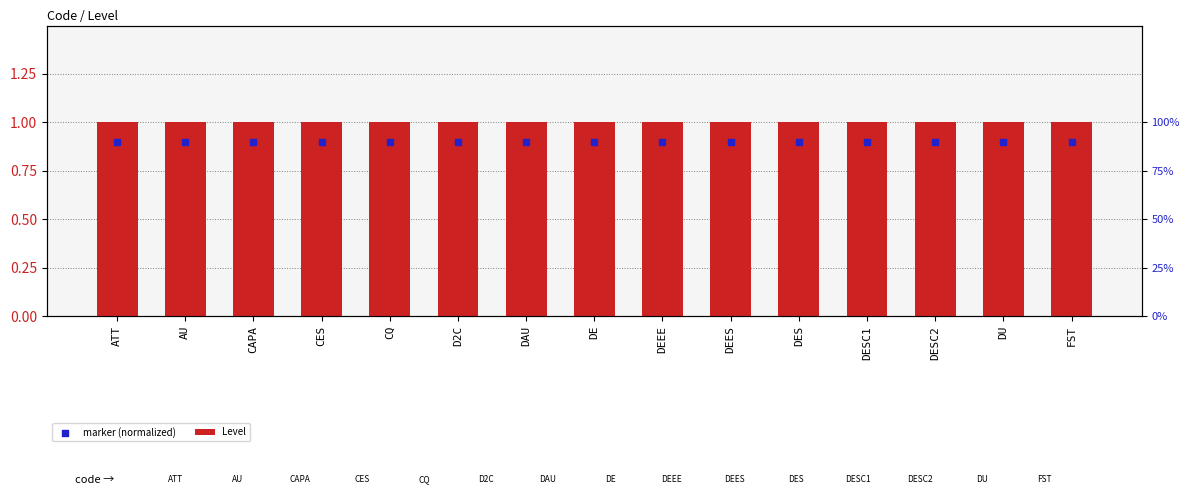

Which series reaches the minimum Y coordinate?

marker (normalized)